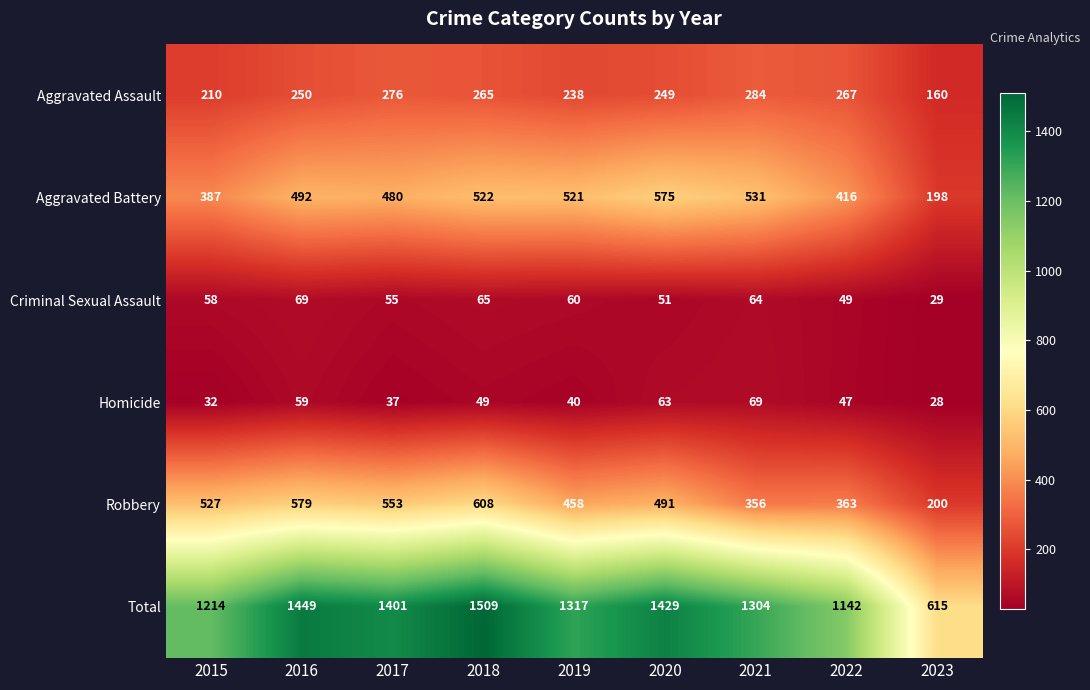

At which category does the chart reach its minimum across all series?

2023